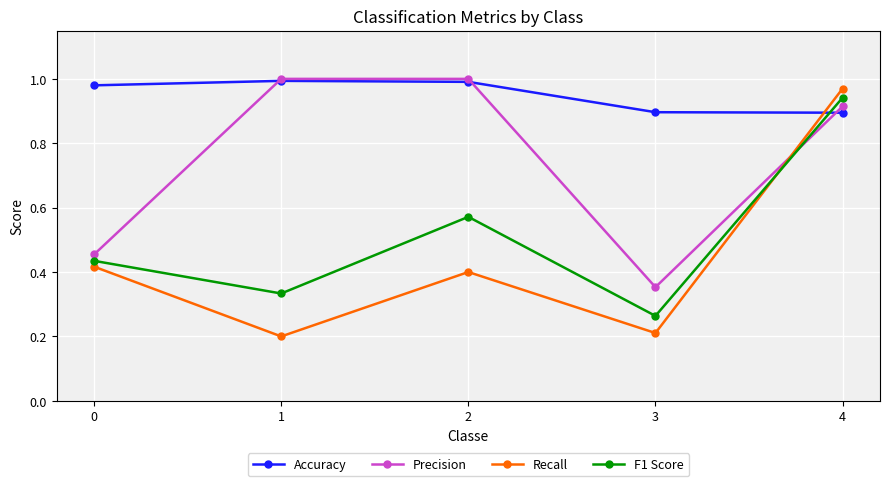

Is the value of F1 Score at 0 greater than the value of Accuracy at 1?

No